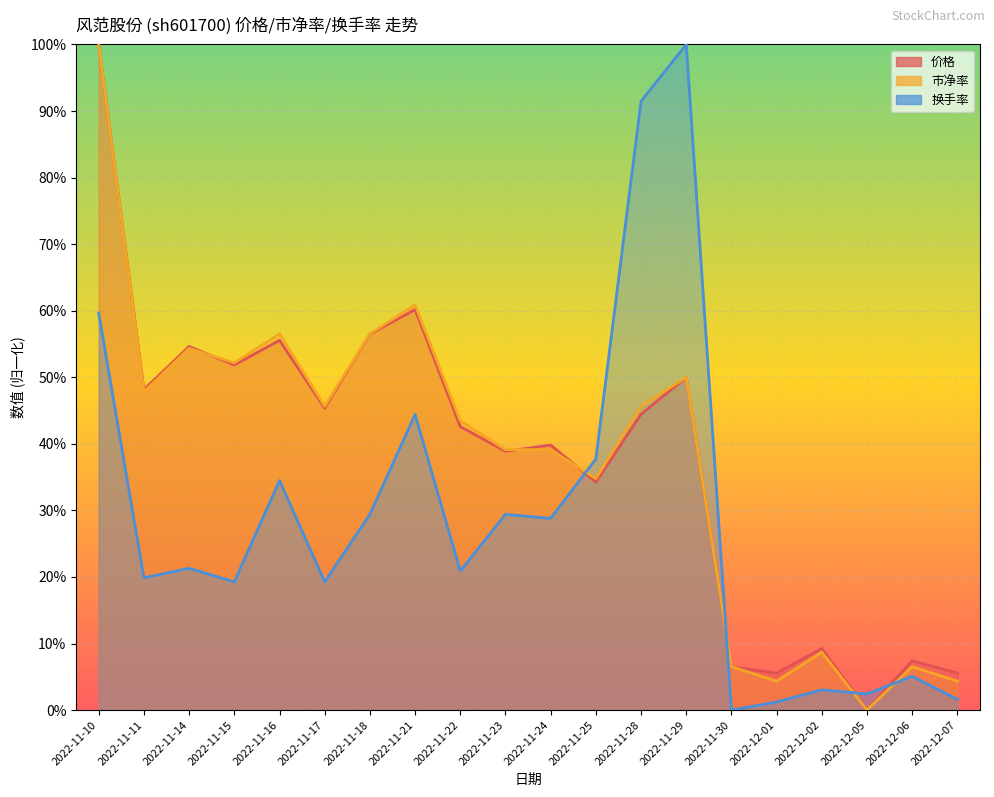

The value of 市净率 at 2022-11-24 is 0.4. True or false?

True